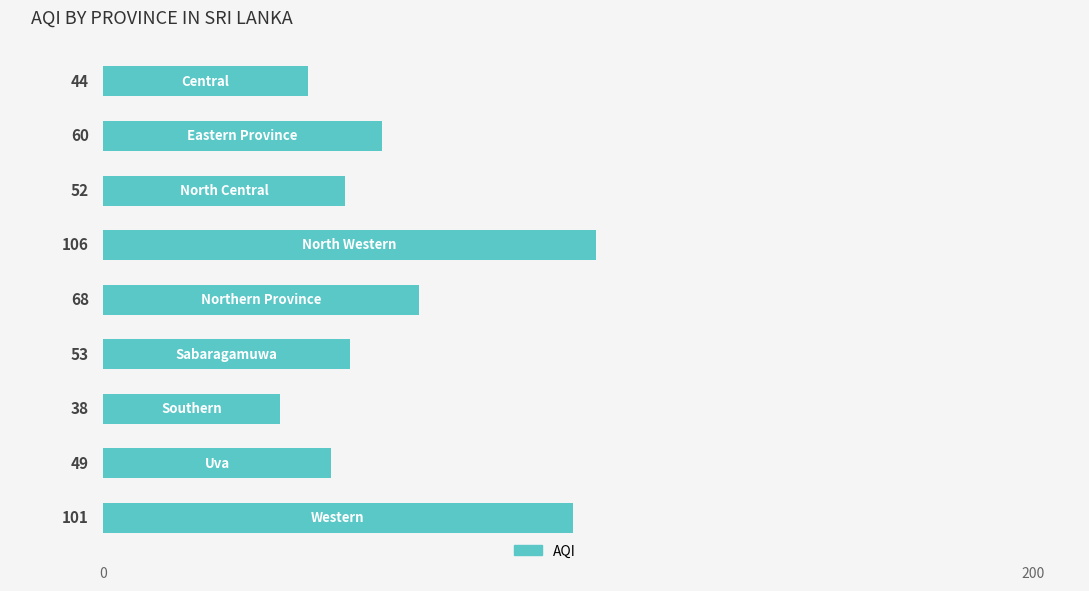

Does the chart contain any negative values?

No